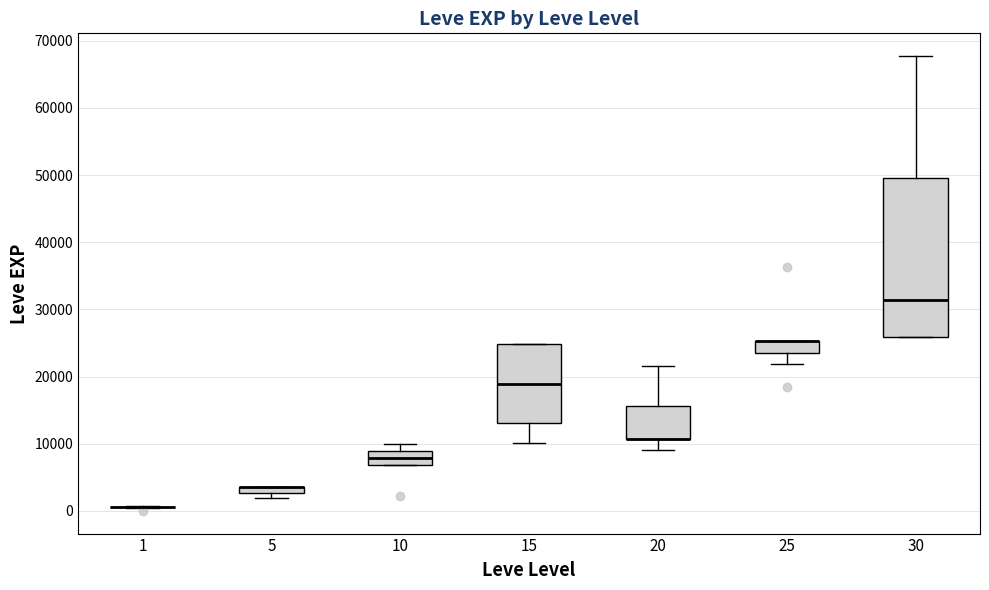

Where is the lower edge of the box at x = 25 on the y-axis? The values are not printed on the chart, so give them approximately, as read against the axis.

24000